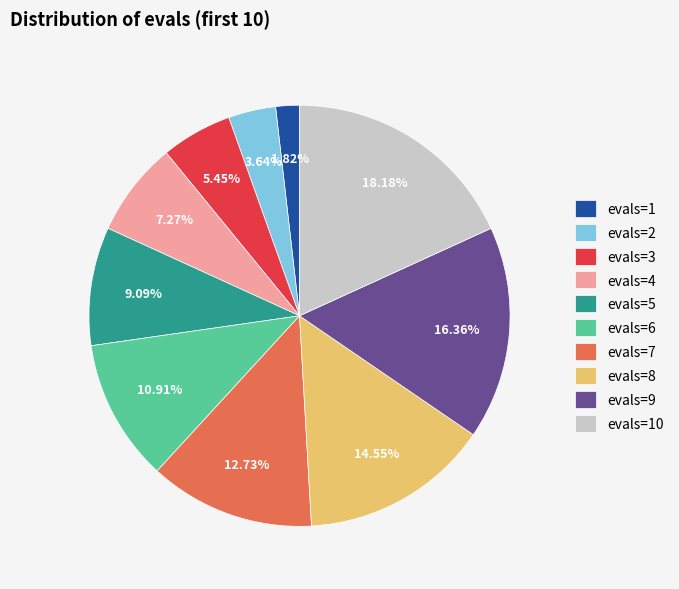

How many segments does this pie chart have?

10